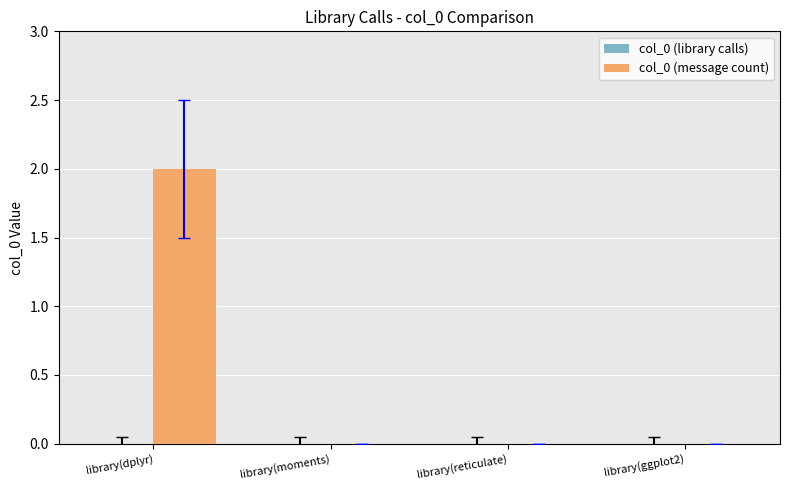

Reading left to right, what are all the values shown in this chart?

library(dplyr)=2	library(moments)=0	library(reticulate)=0	library(ggplot2)=0